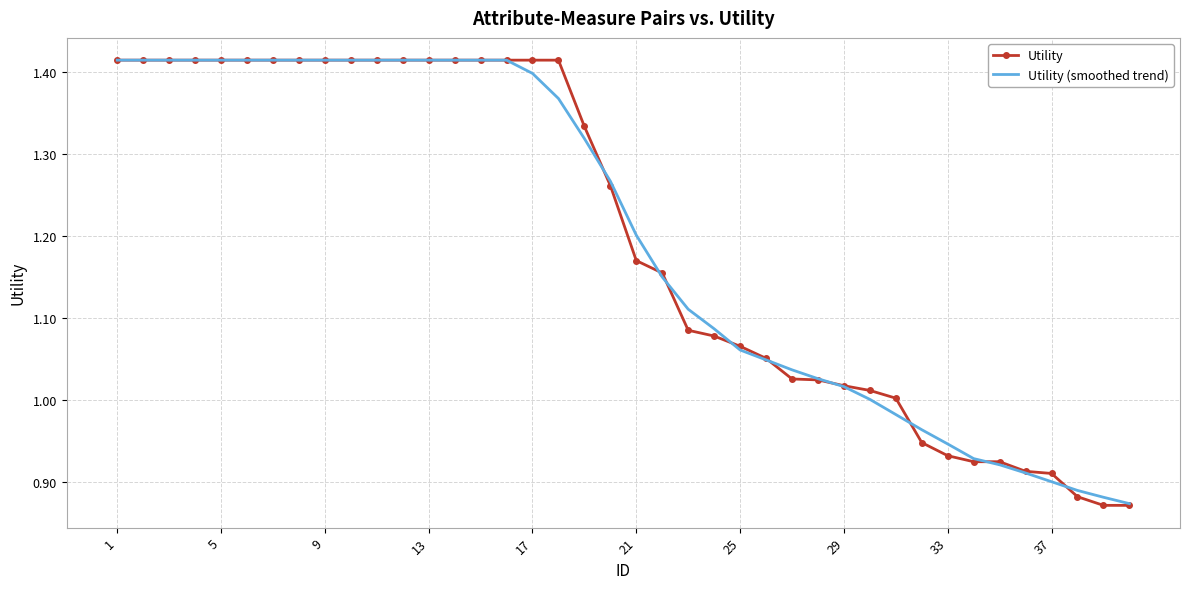

Which series has the largest range (max minus min)?

Utility